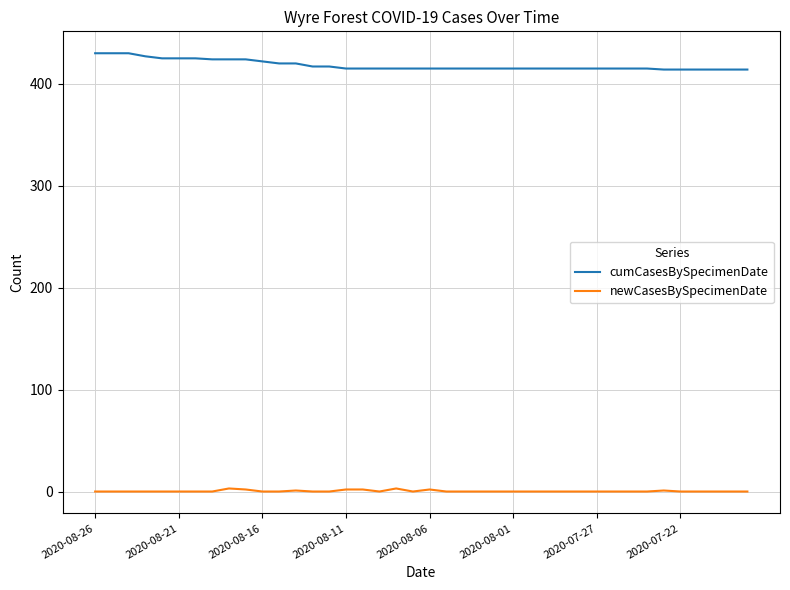

True or false: newCasesBySpecimenDate and cumCasesBySpecimenDate intersect in this chart.

False